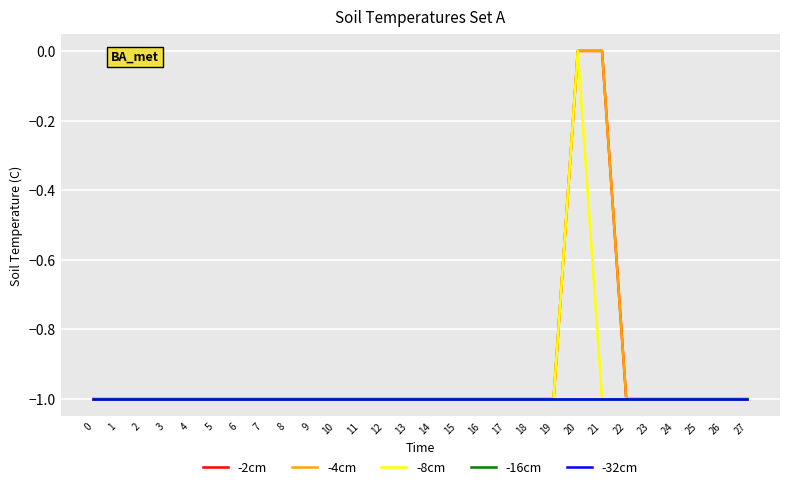

True or false: -2cm has a value of 0 at 21.

True